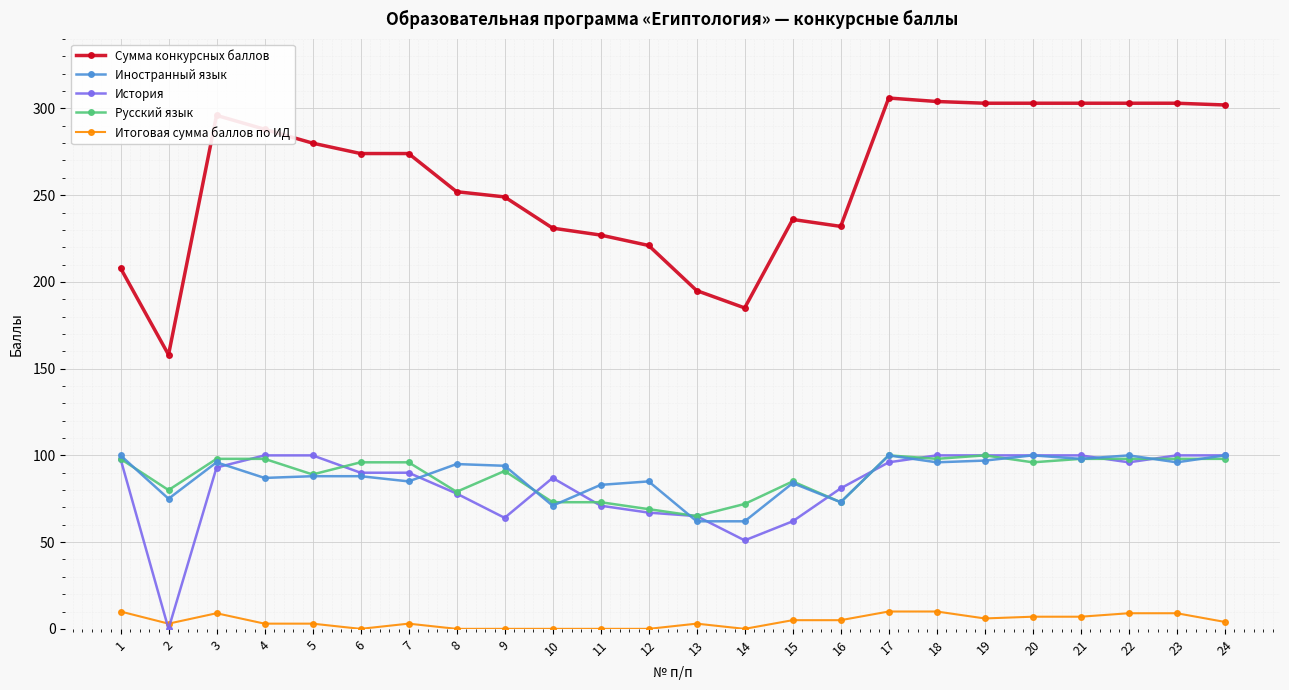

Read the История value at 14, to the nearest 50.

50